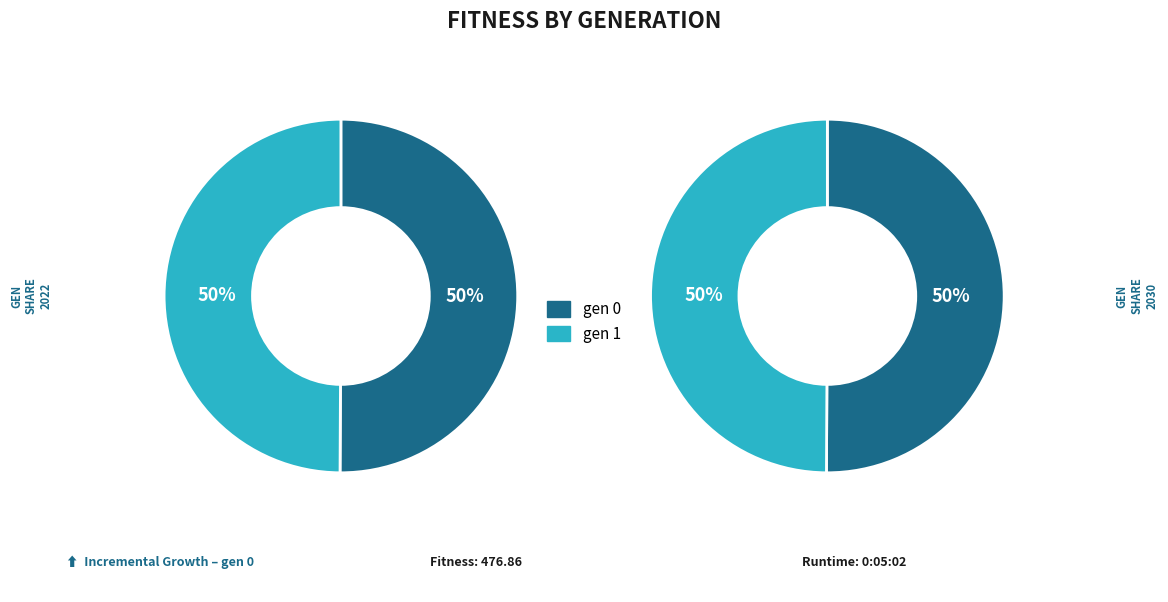

How much of the chart is everything except gen 1?

50.1%